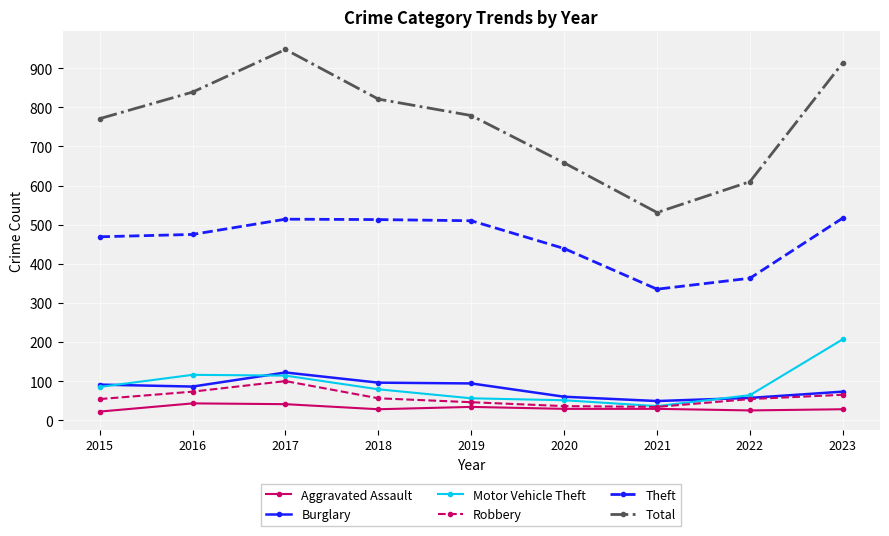

The Total series shows 821 at 2018. True or false?

True